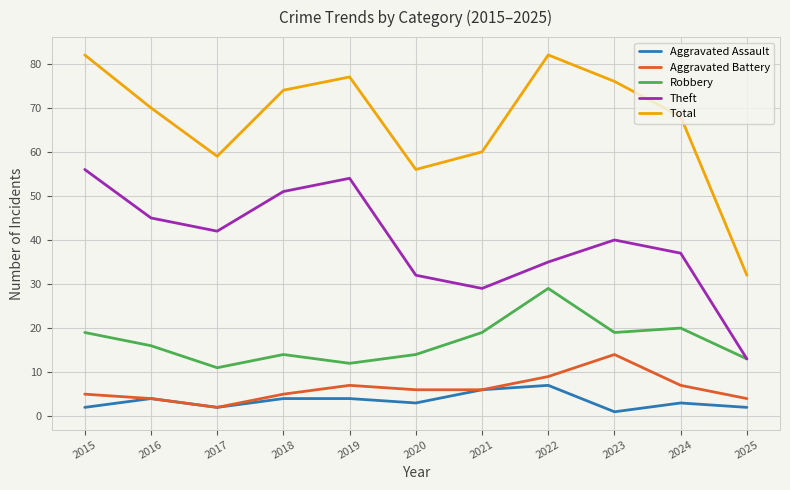

List the series in order of their peak value, lowest first.

Aggravated Assault, Aggravated Battery, Robbery, Theft, Total